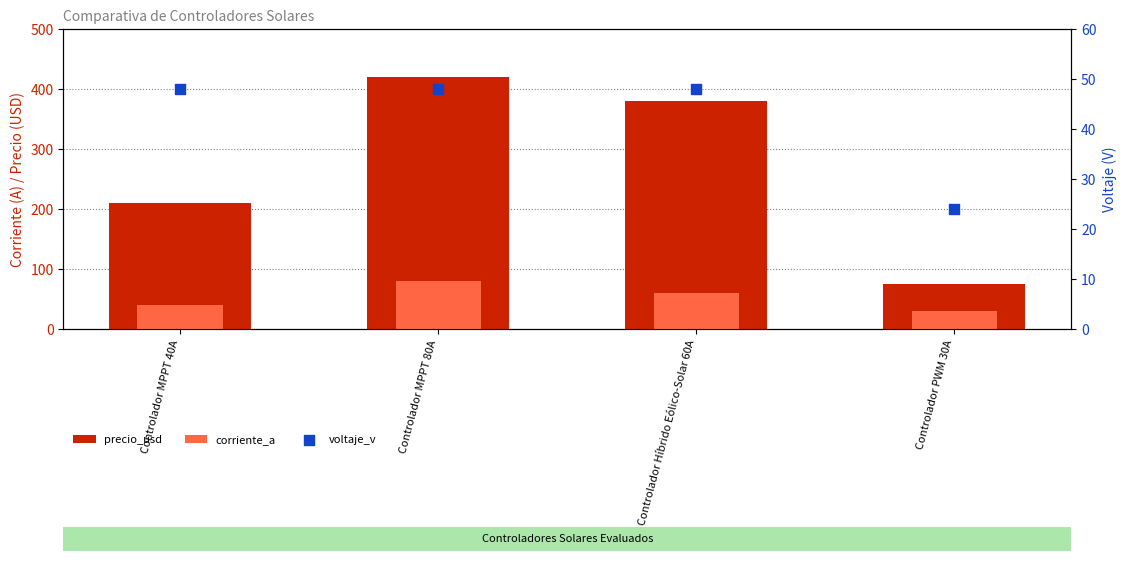

What is the total value across all series at Controlador Híbrido Eólico-Solar 60A?

488